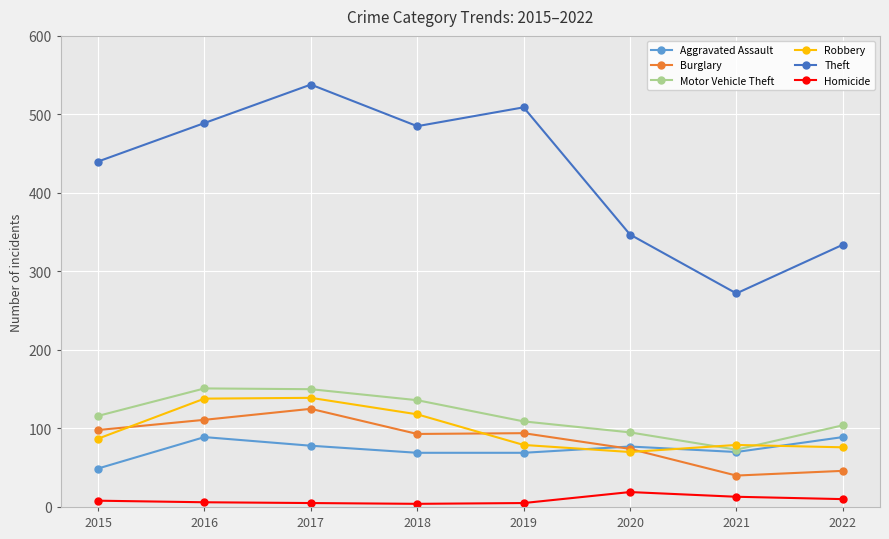

What is the highest value of the Motor Vehicle Theft series?

151